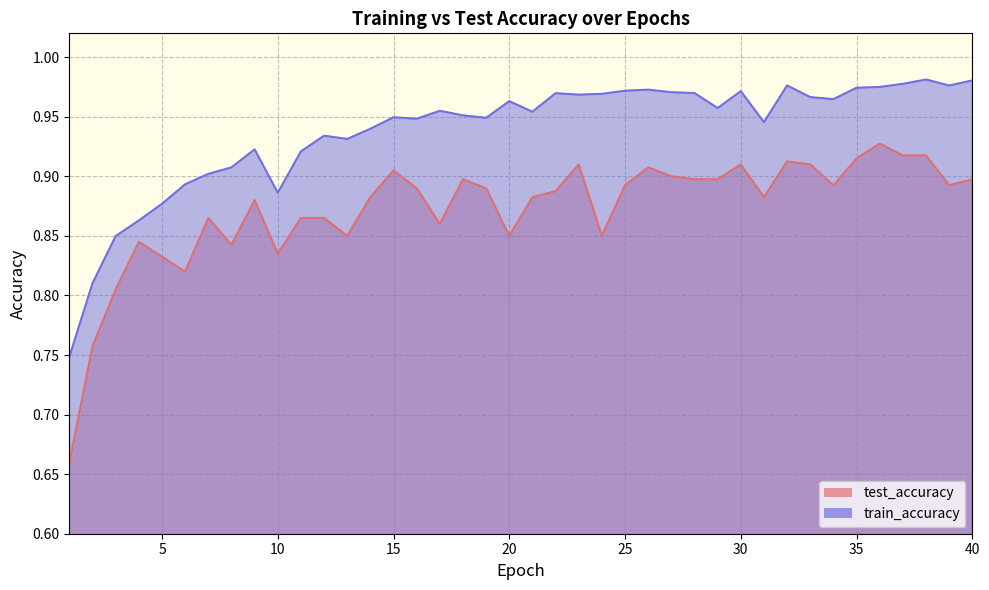

Which label corresponds to the largest value in the chart?

38